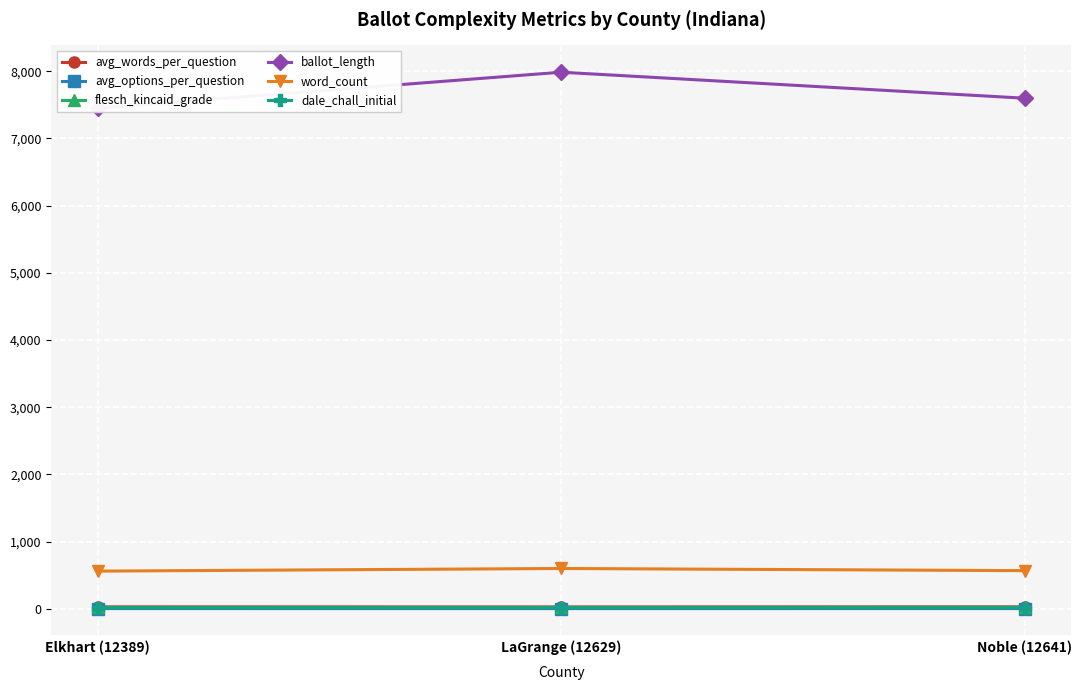

What position from the left is LaGrange (12629)?

2